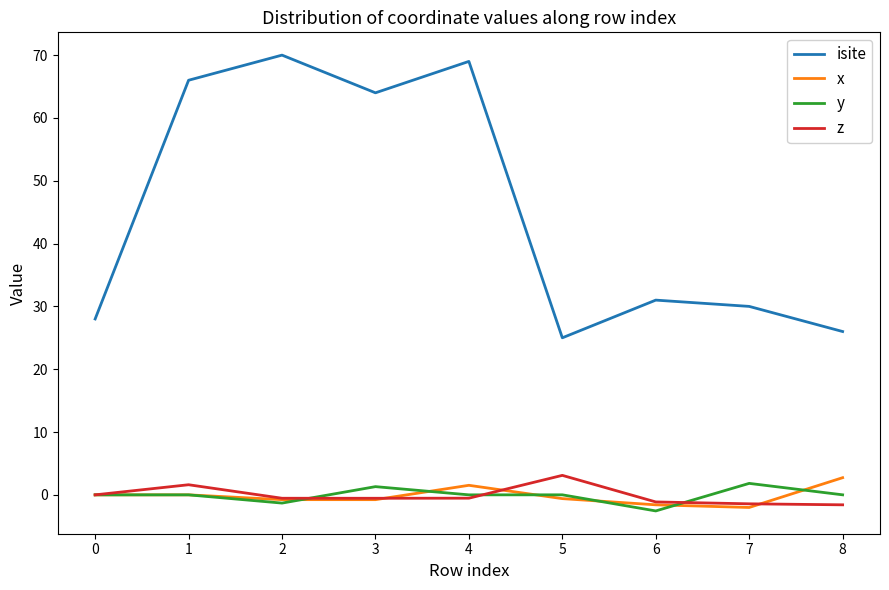

The isite series shows 7.1 at 5. True or false?

False